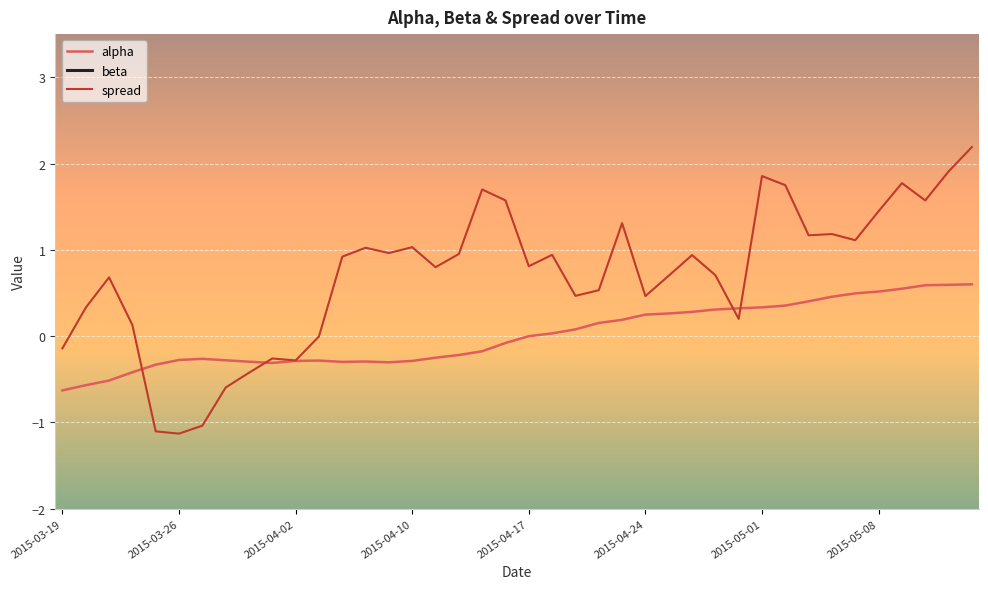

How many lines are shown in the chart?

3